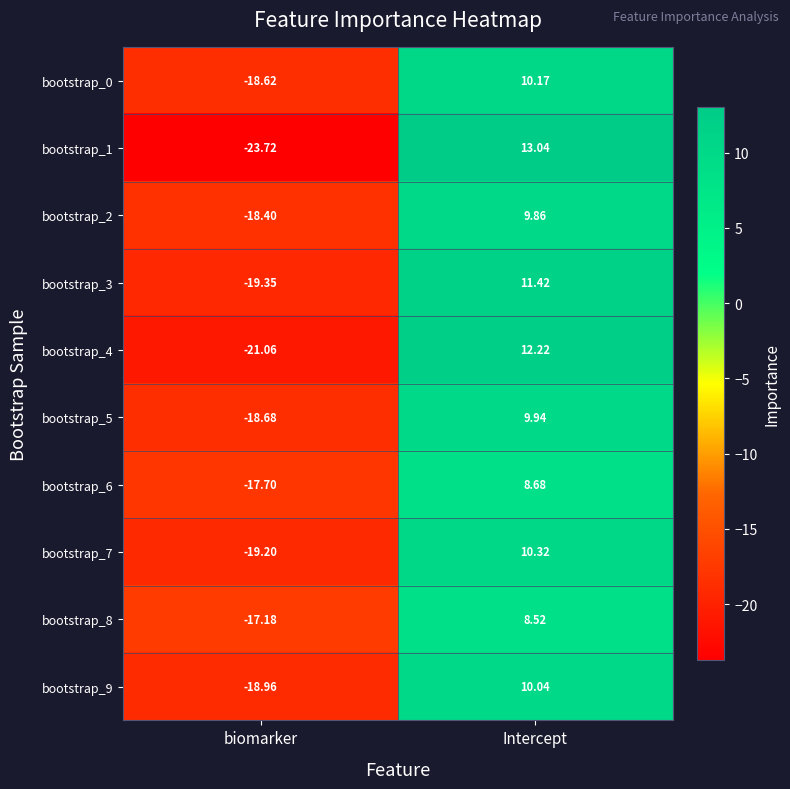

Rank the series by their maximum value, from lowest to highest.

bootstrap_8, bootstrap_6, bootstrap_2, bootstrap_5, bootstrap_9, bootstrap_0, bootstrap_7, bootstrap_3, bootstrap_4, bootstrap_1